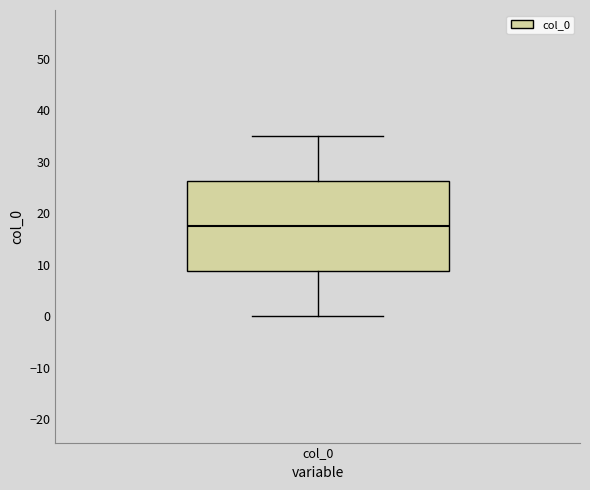

Where does the median line of the box for col_0 sit on the y-axis? The values are not printed on the chart, so give them approximately, as read against the axis.

18